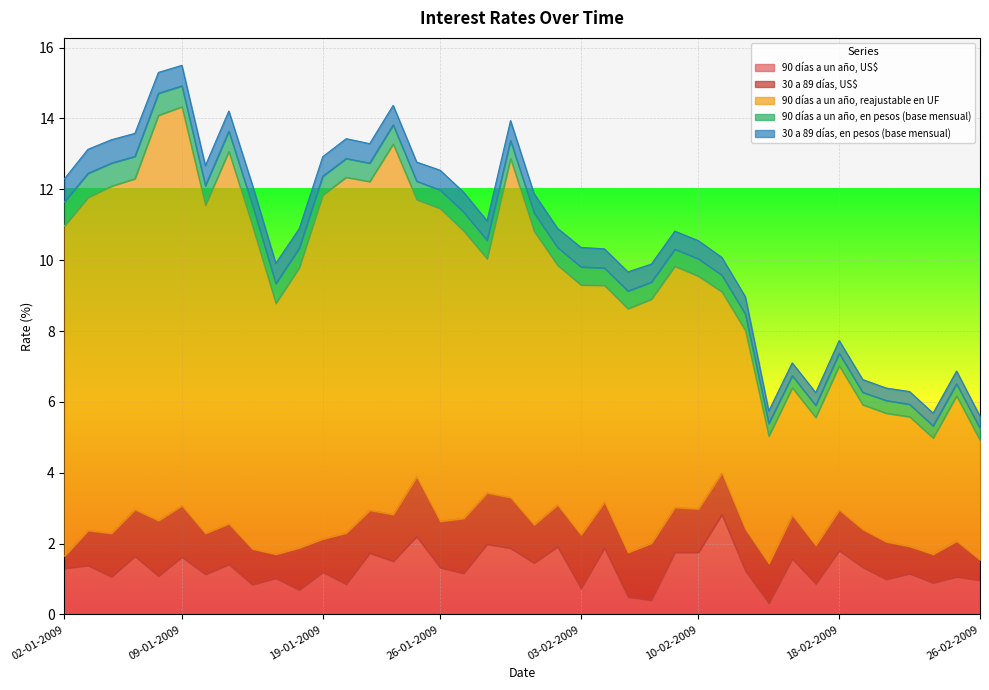

Where is the first local minimum for 90 días a un año, US$?

06-01-2009